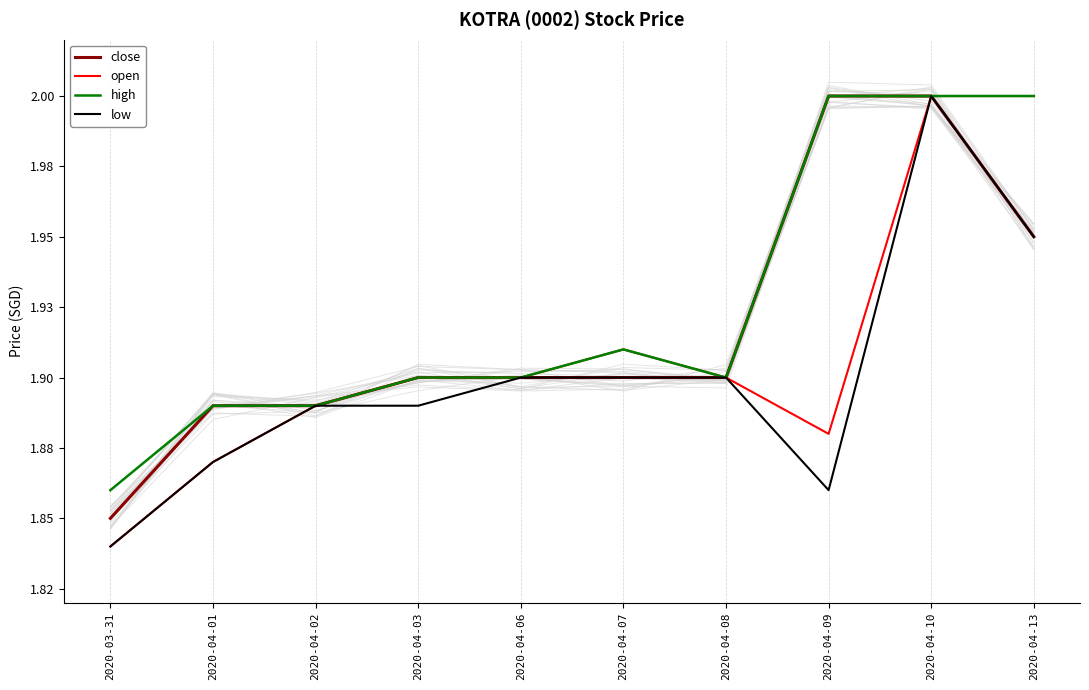

In high, how many points are lower than both neighbors (excluding endpoints)?

1